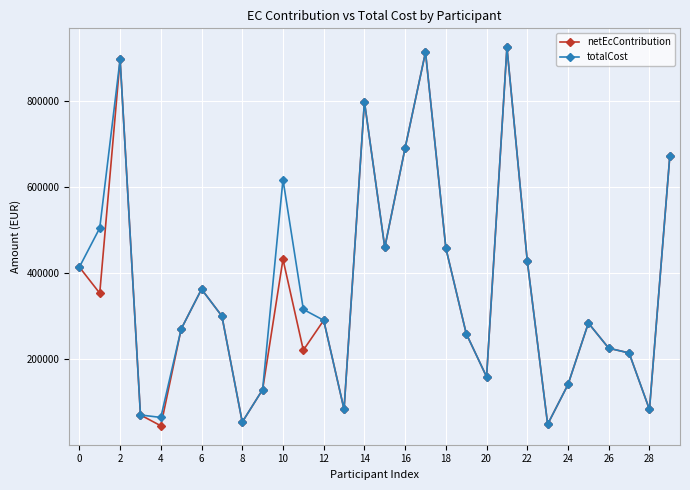

True or false: totalCost has more than 2 interior local peaks.

True